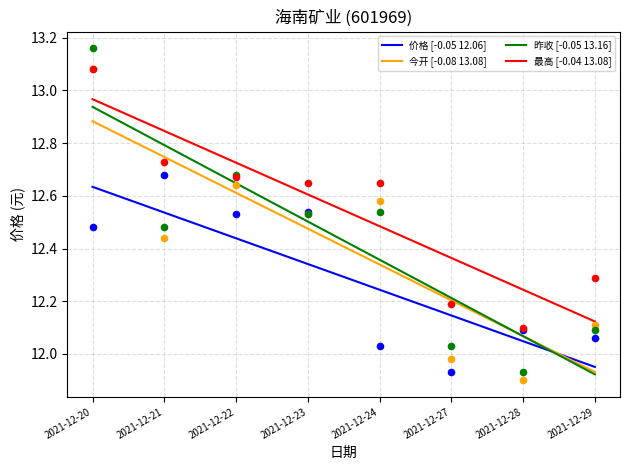

What is the total value across all series at 2021-12-29?

47.9